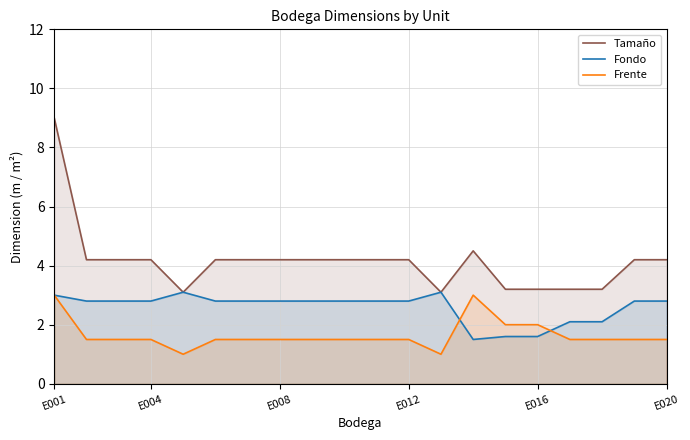

What is the value of the Fondo point at the 12th from the left?

2.8